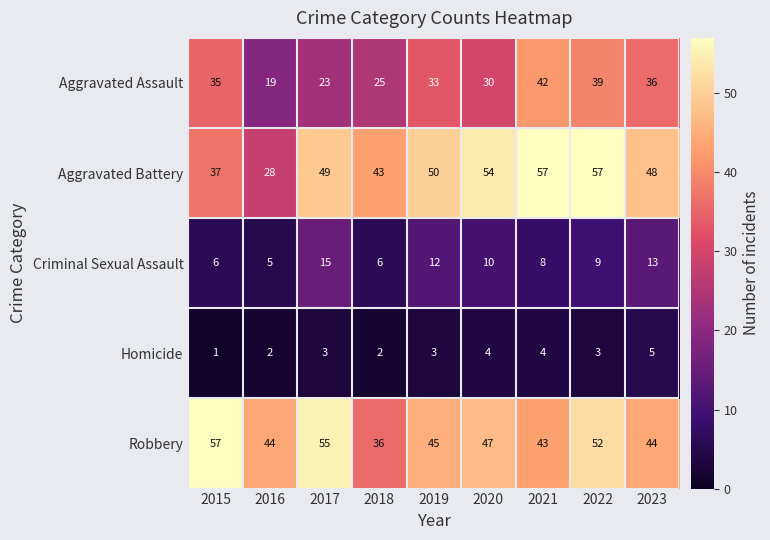

Where does the Criminal Sexual Assault series first go above 9?

2017